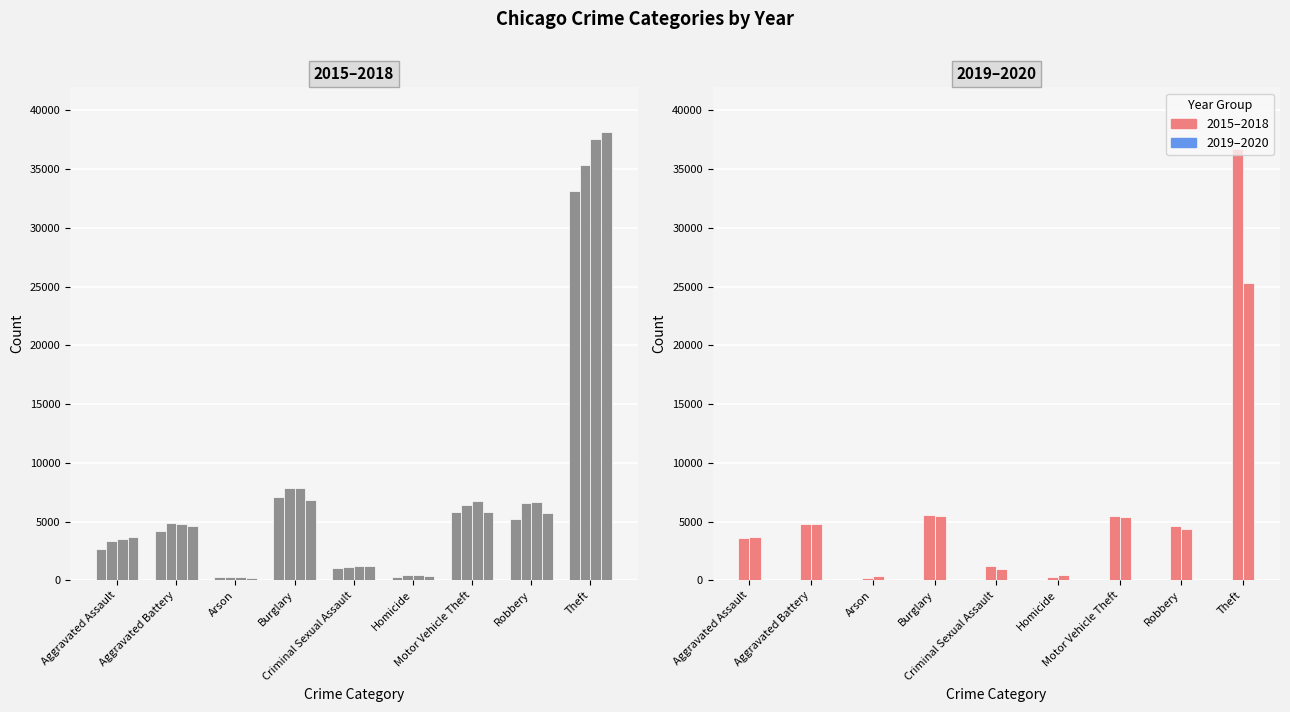

List the series in order of their peak value, highest first.

2018, 2017, 2019, 2016, 2015, 2020